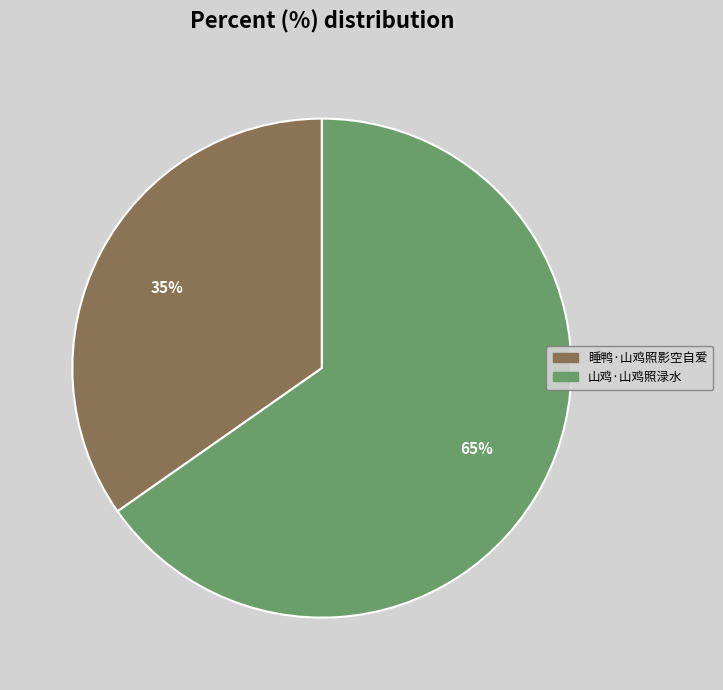

Count the number of slices in the pie.

2